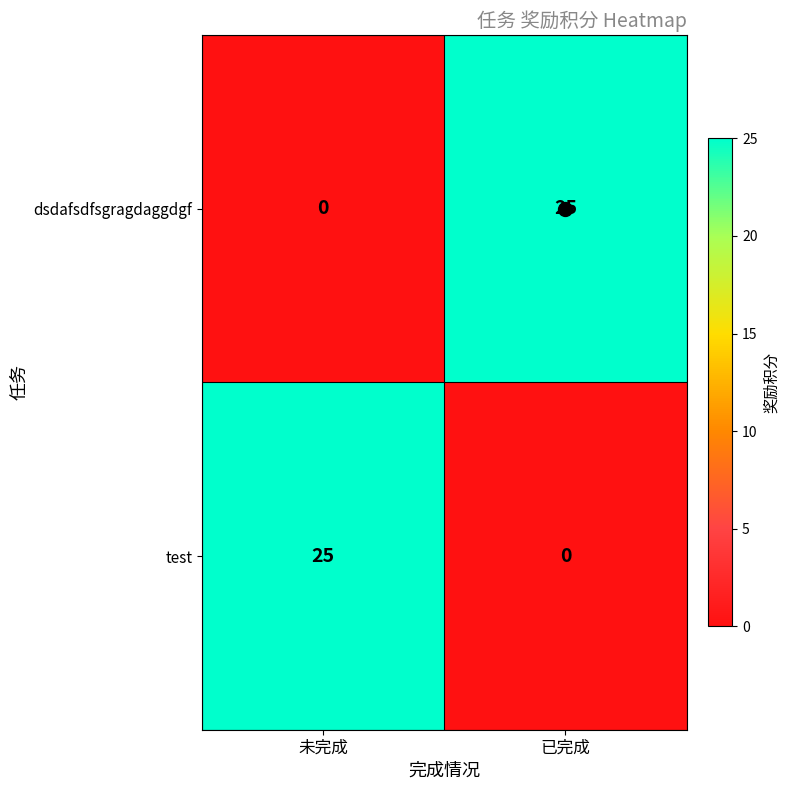

What is the total value across all series at 已完成?

25